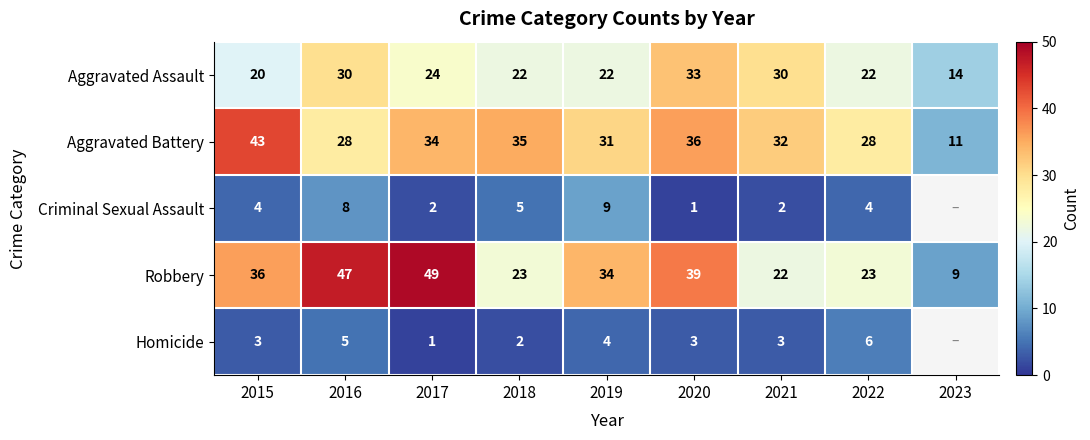

What is the minimum value for Aggravated Assault?

14